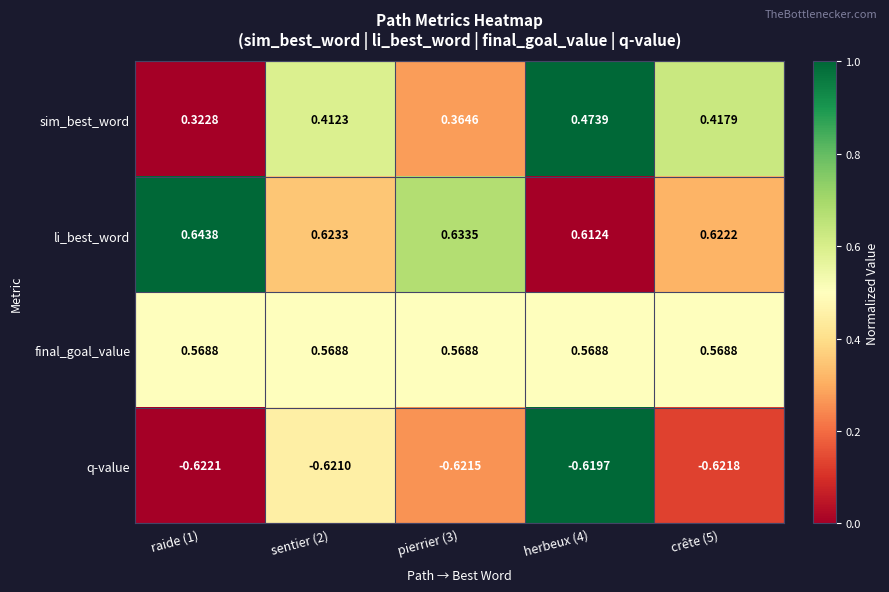

List the series in order of their peak value, highest first.

li_best_word, final_goal_value, sim_best_word, q-value